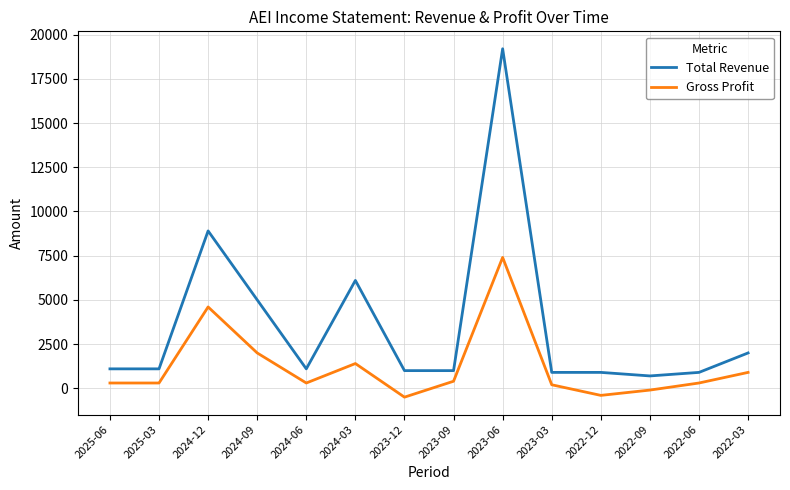

True or false: Total Revenue and Gross Profit cross at least once.

False